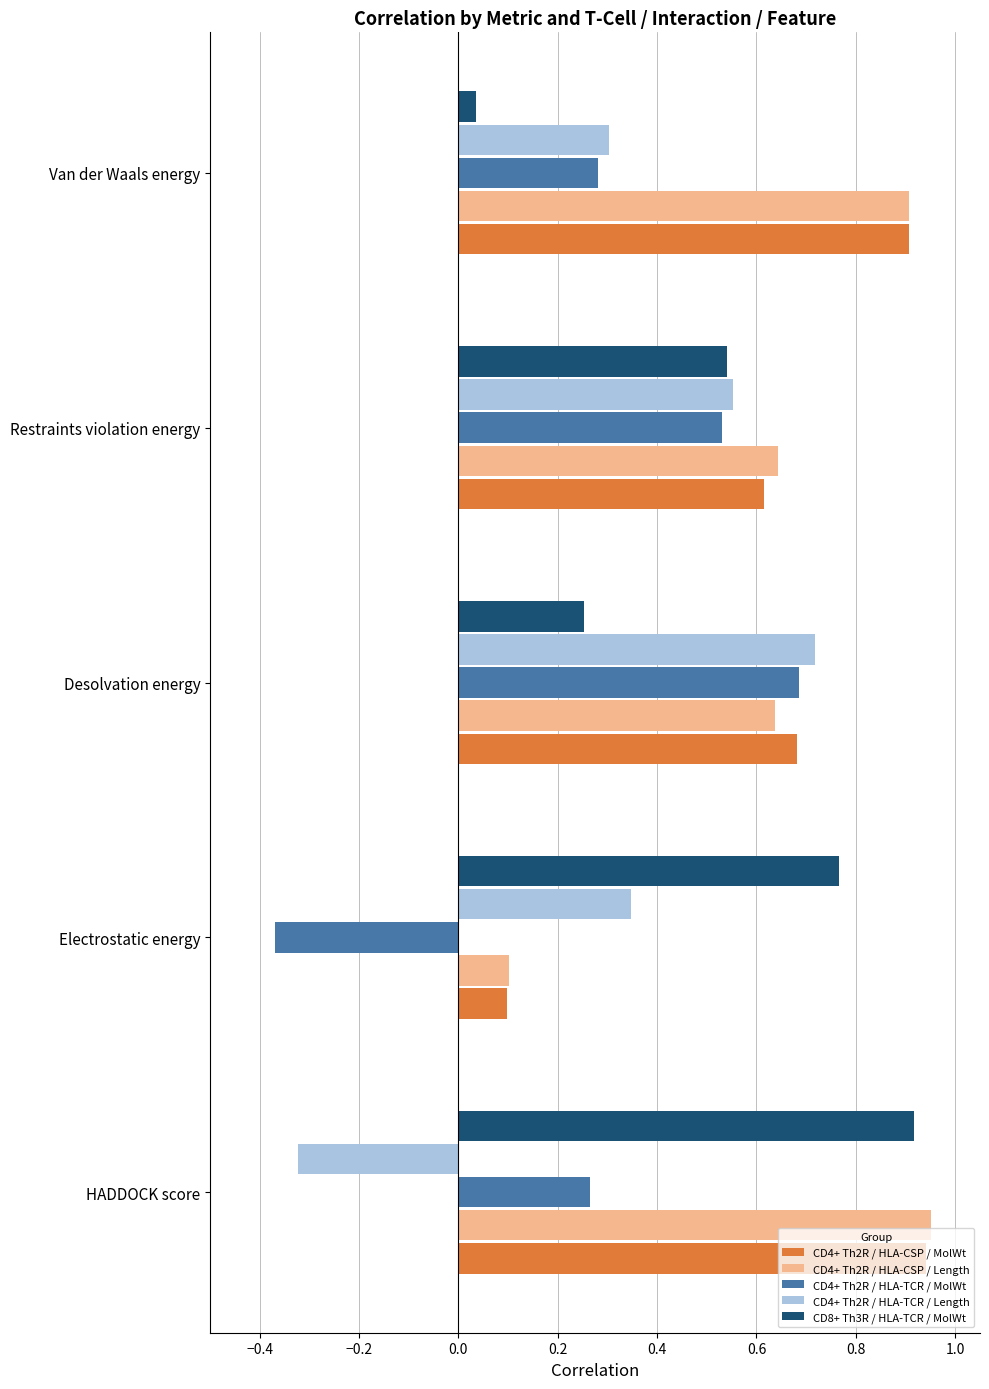

At which label is CD8+ Th3R / HLA-TCR / MolWt closest to 0?

Van der Waals energy